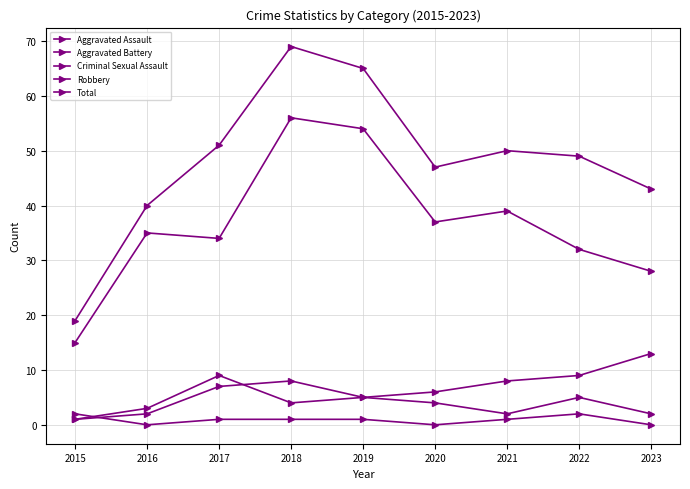

Reading left to right, extract all data points from this chart.

Aggravated Assault: 1	2	7	8	5	4	2	5	2
Aggravated Battery: 1	3	9	4	5	6	8	9	13
Criminal Sexual Assault: 2	0	1	1	1	0	1	2	0
Robbery: 15	35	34	56	54	37	39	32	28
Total: 19	40	51	69	65	47	50	49	43